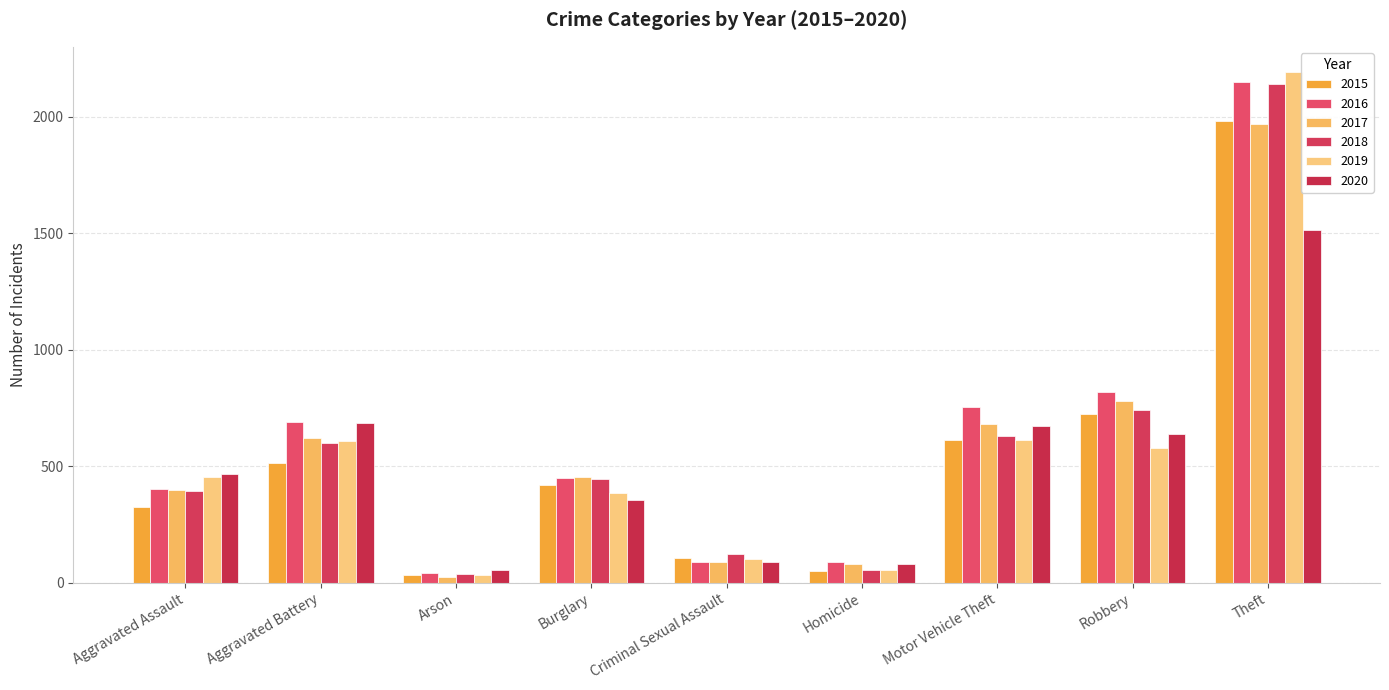

List the labels in order of 2016 value, smallest first.

Arson, Criminal Sexual Assault, Homicide, Aggravated Assault, Burglary, Aggravated Battery, Motor Vehicle Theft, Robbery, Theft